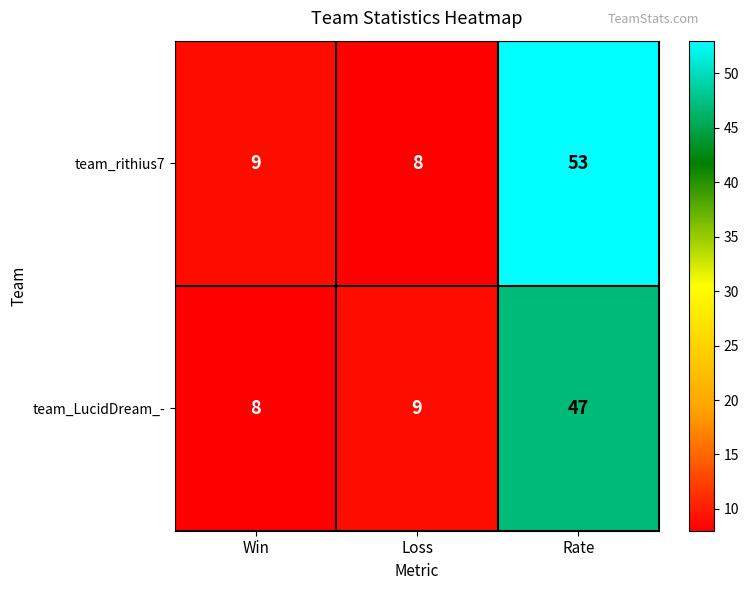

At which category is the sum across all series the highest?

Rate